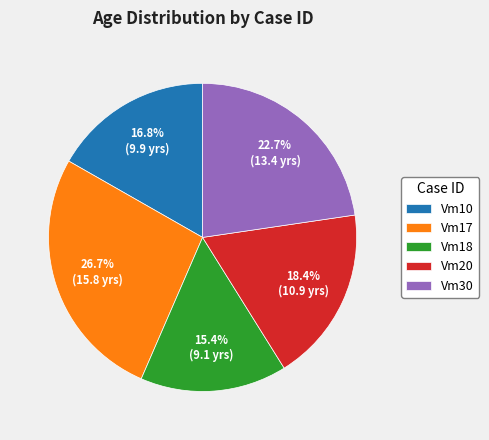

Which slice is the largest?

Vm17